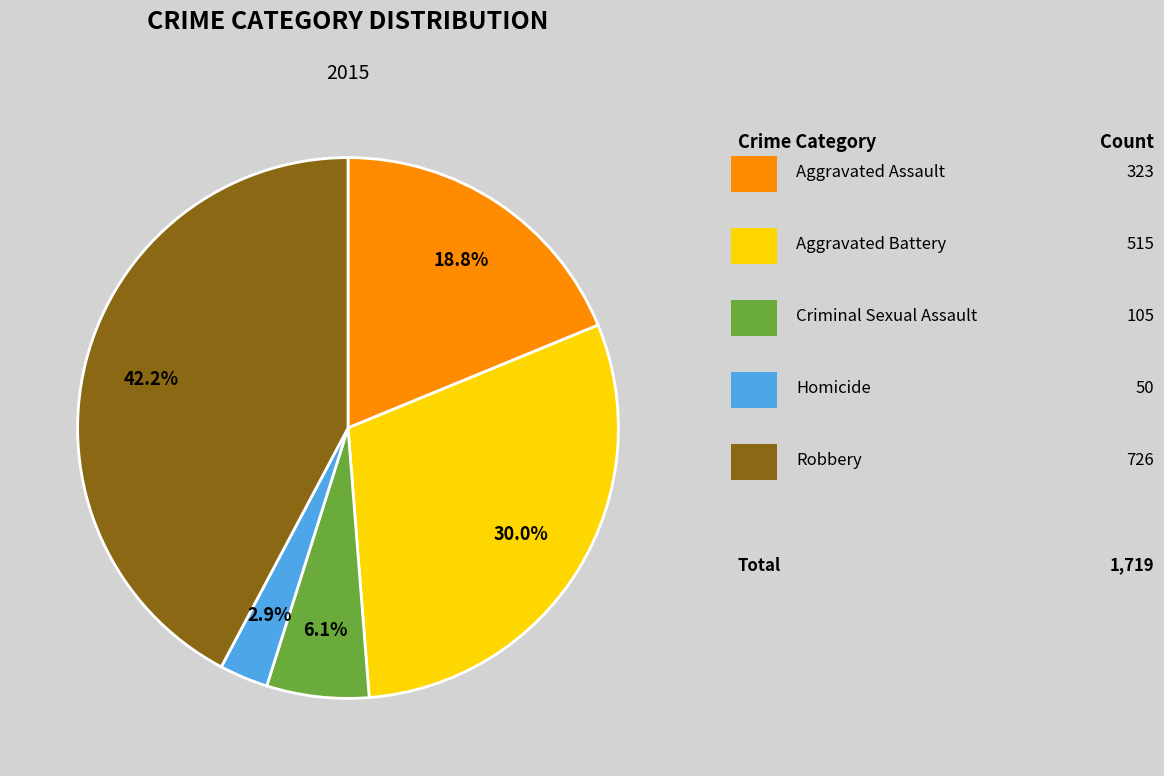

Is there a majority slice in this chart?

No